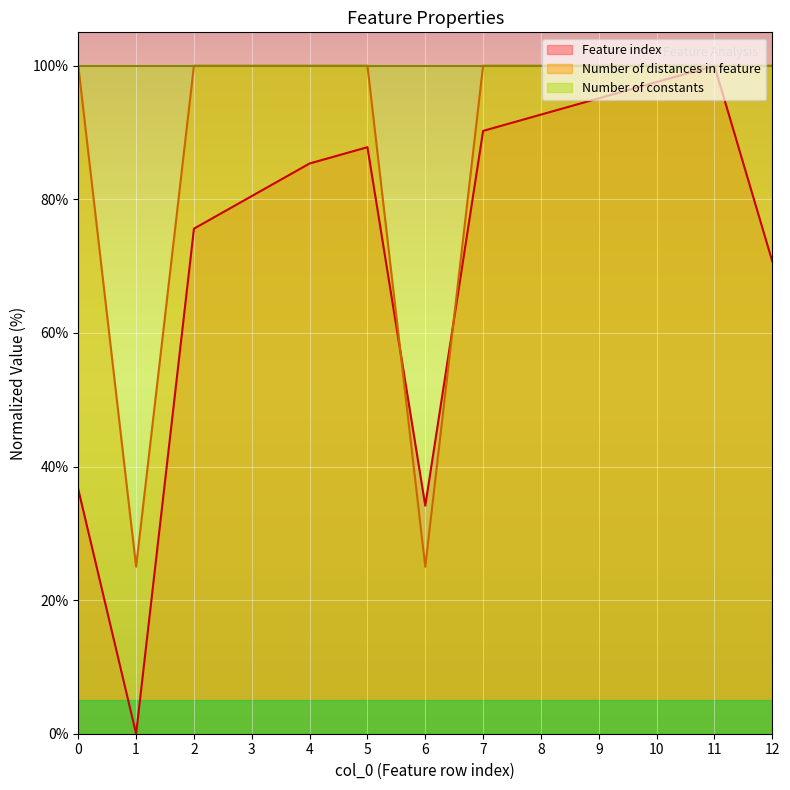

Rank the categories by Feature index value from highest to lowest.

11, 10, 9, 8, 7, 5, 4, 3, 2, 12, 0, 6, 1